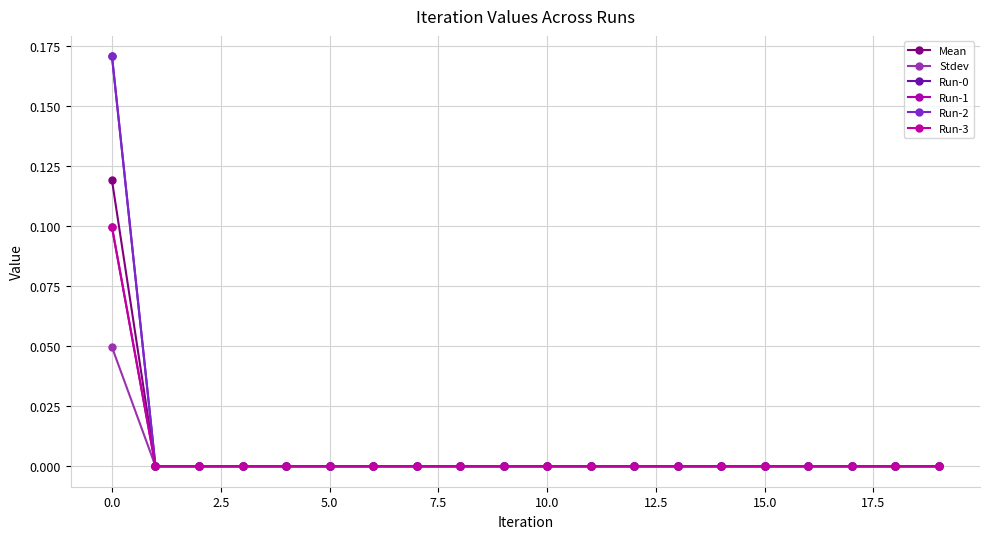

What is the difference between the maximum and minimum values in the Mean series?

0.1